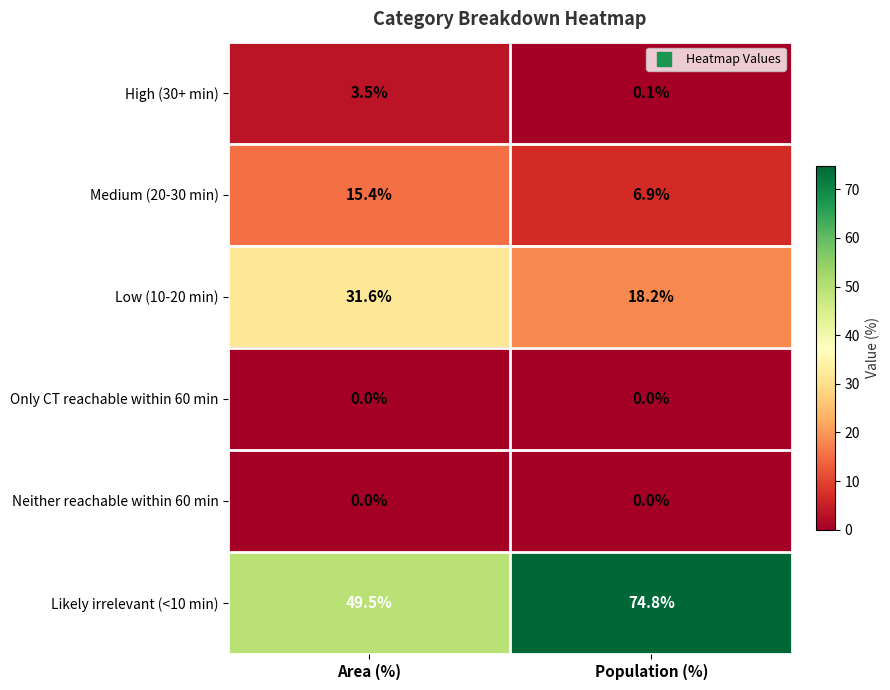

List the labels in order of Likely irrelevant (<10 min) value, smallest first.

Area (%), Population (%)